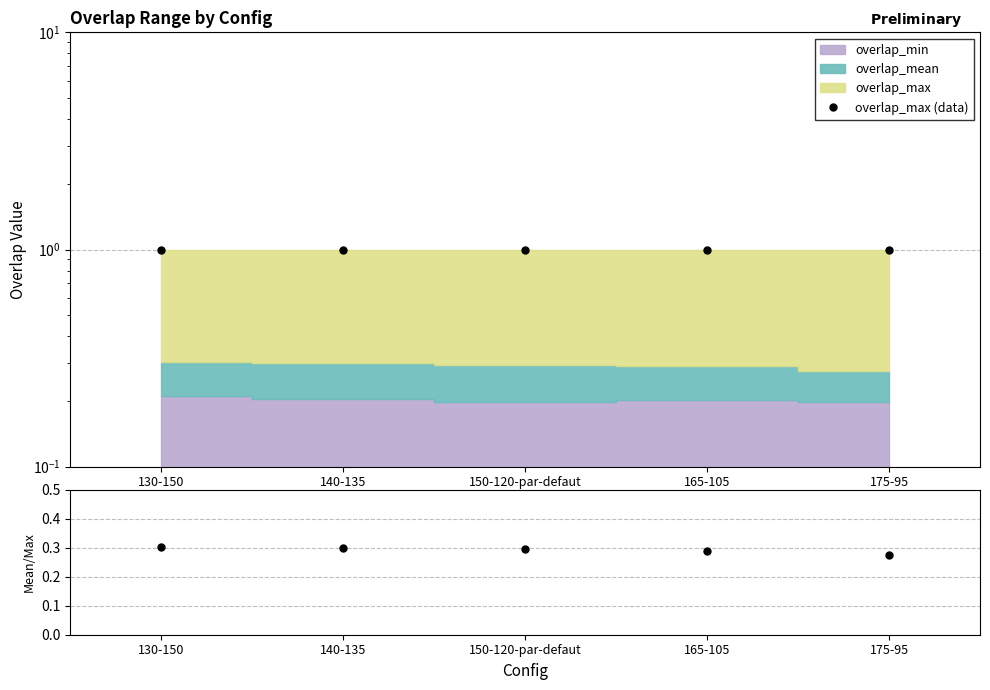

Reading right to left, transcribe all the data shown in this chart.

overlap_max (data): 175-95=1.0	165-105=1.0	150-120-par-defaut=1.0	140-135=1.0	130-150=1.0
mean/max: 175-95=0.3	165-105=0.3	150-120-par-defaut=0.3	140-135=0.3	130-150=0.3